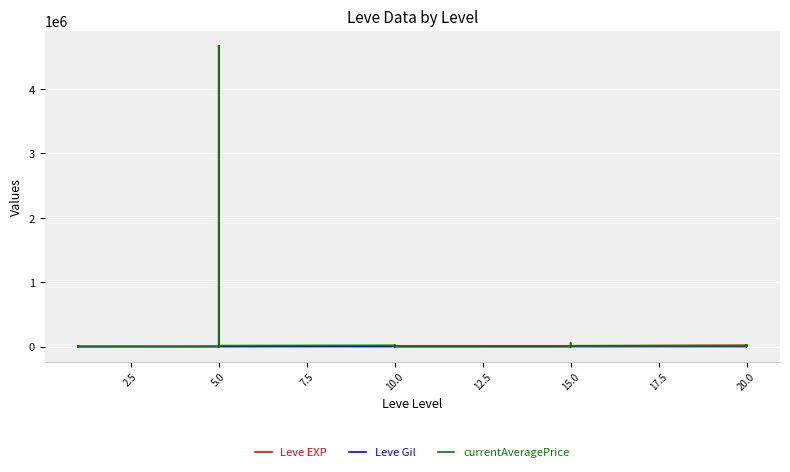

Does the chart display data point markers on the line(s)?

No